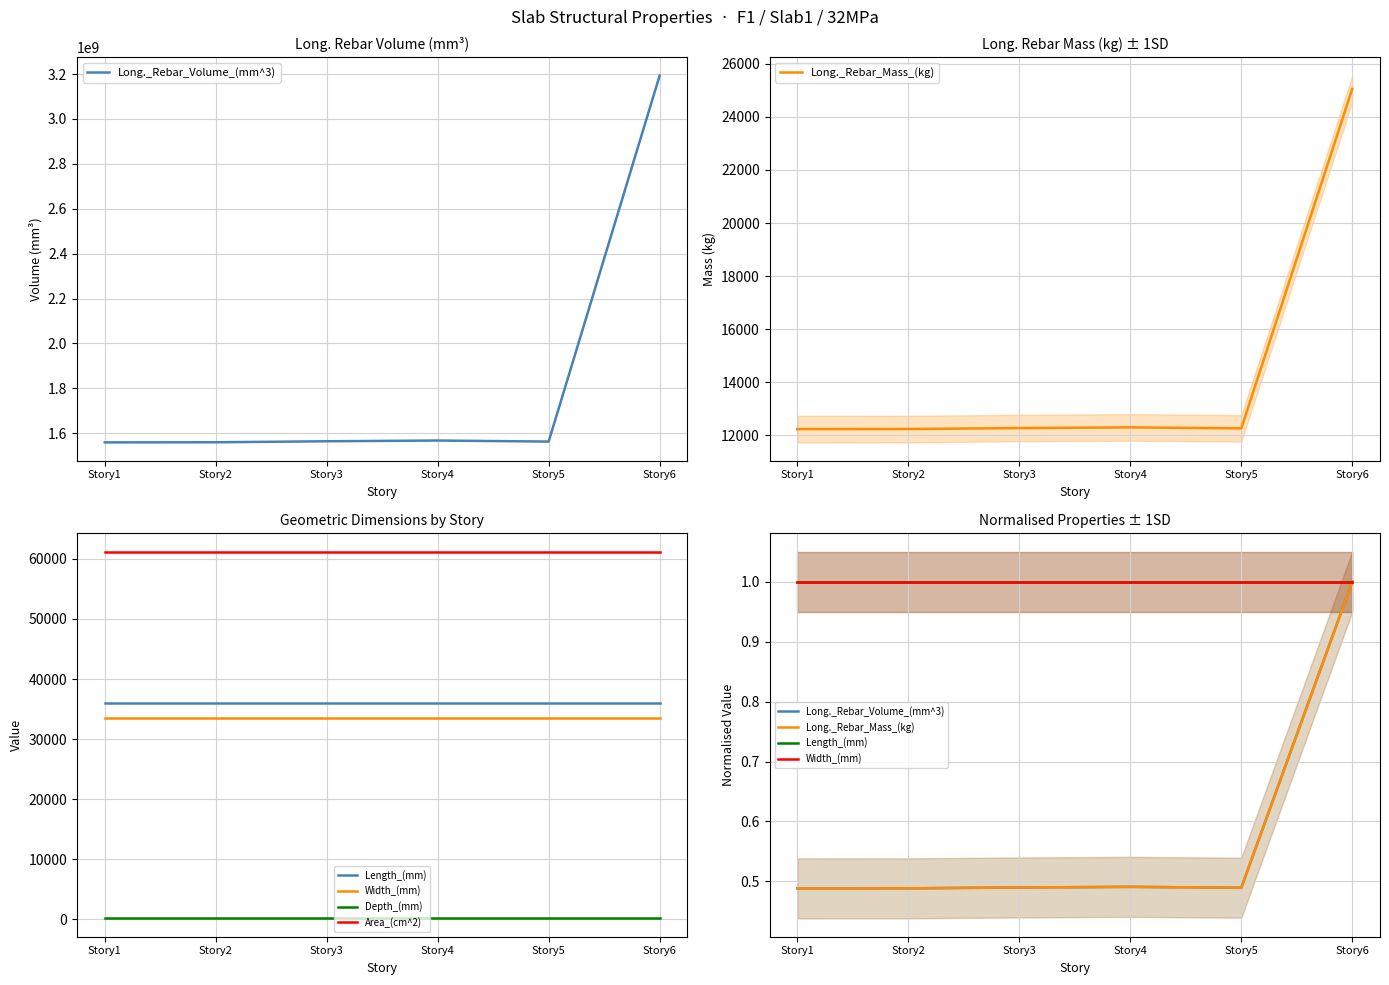

True or false: Length_(mm) and Long._Rebar_Volume_(mm^3) cross at least once.

False